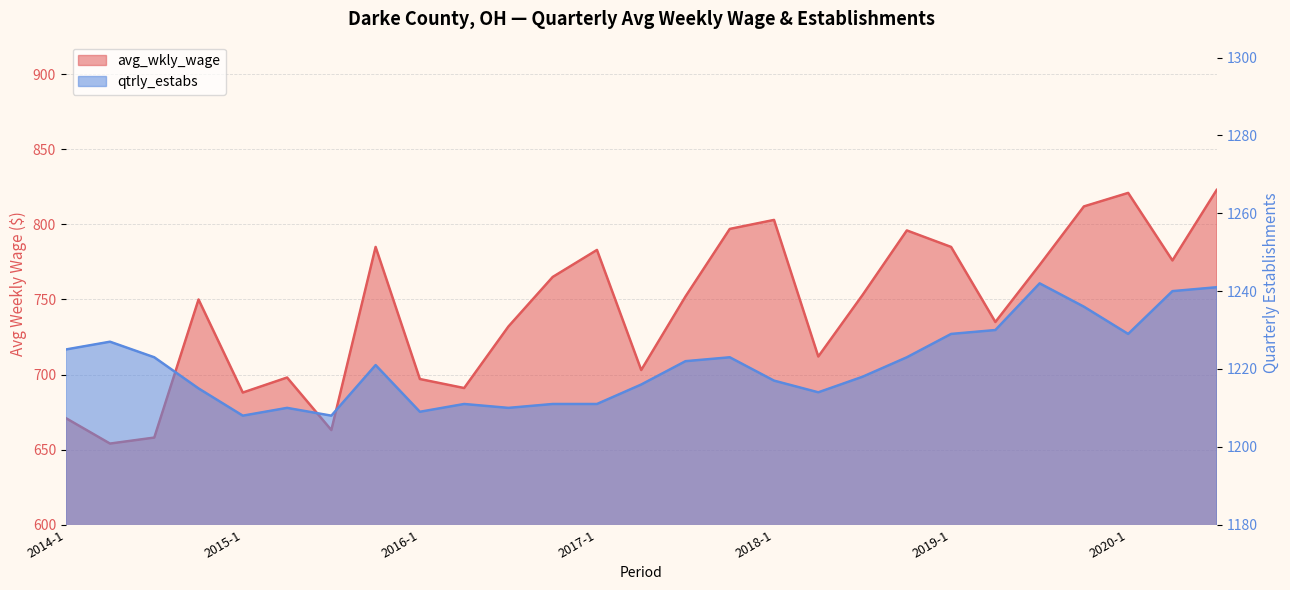

At which label does qtrly_estabs first exceed 1221?

2014-1